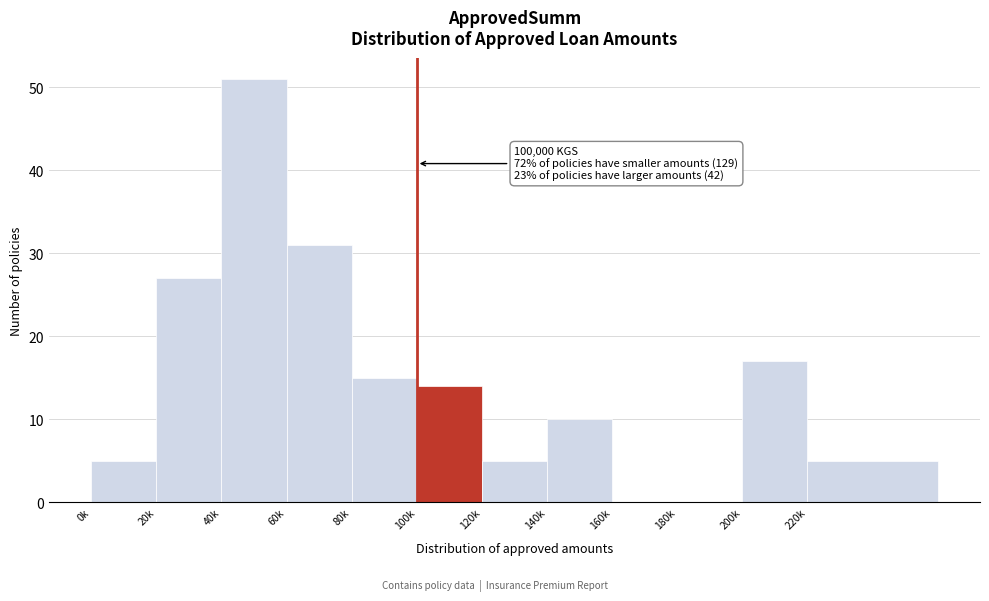

Reading left to right, list all the values displayed in this chart.

0k=5	20k=27	40k=51	60k=31	80k=15	100k=14	120k=5	140k=10	160k=0	180k=0	200k=17	220k=5